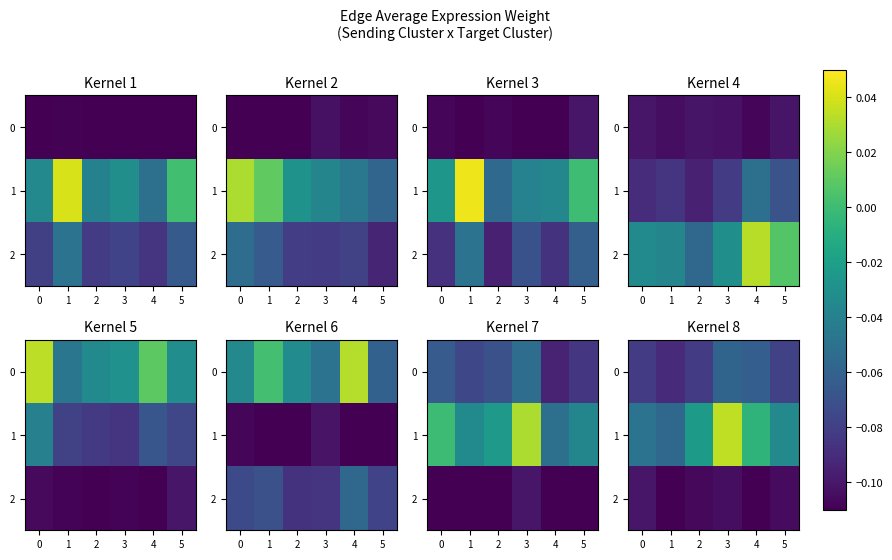

The 0 series shows -0.0 at 4. True or false?

False